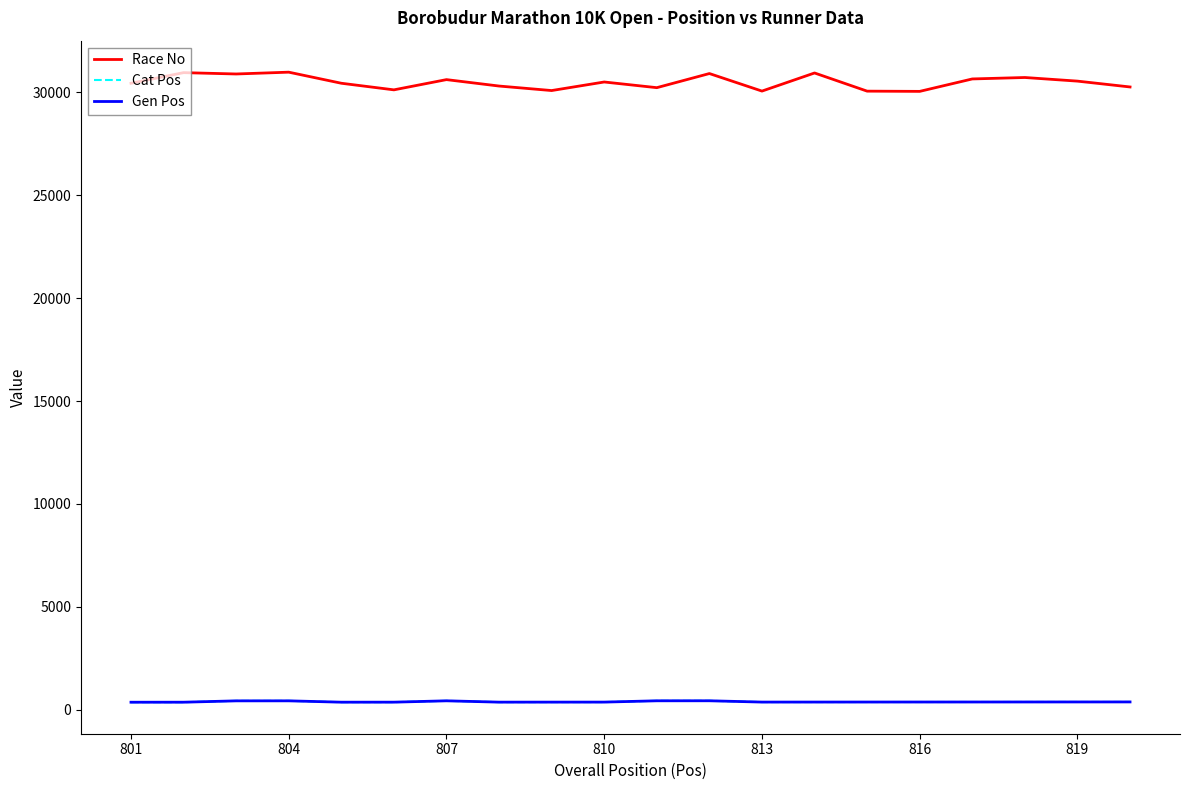

What is the lowest value of the Gen Pos series?

368